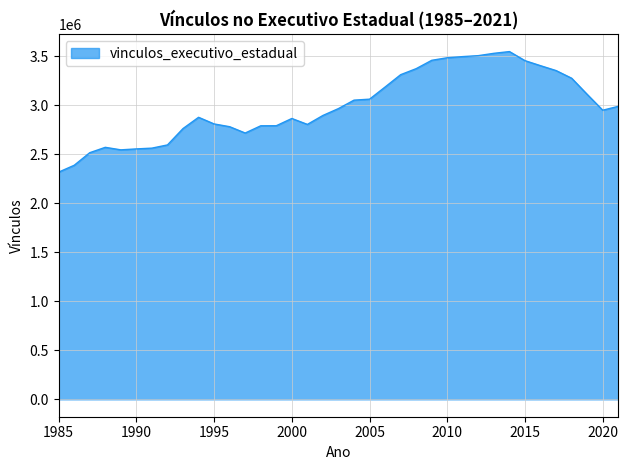

What is the minimum value shown in the chart?

2319284